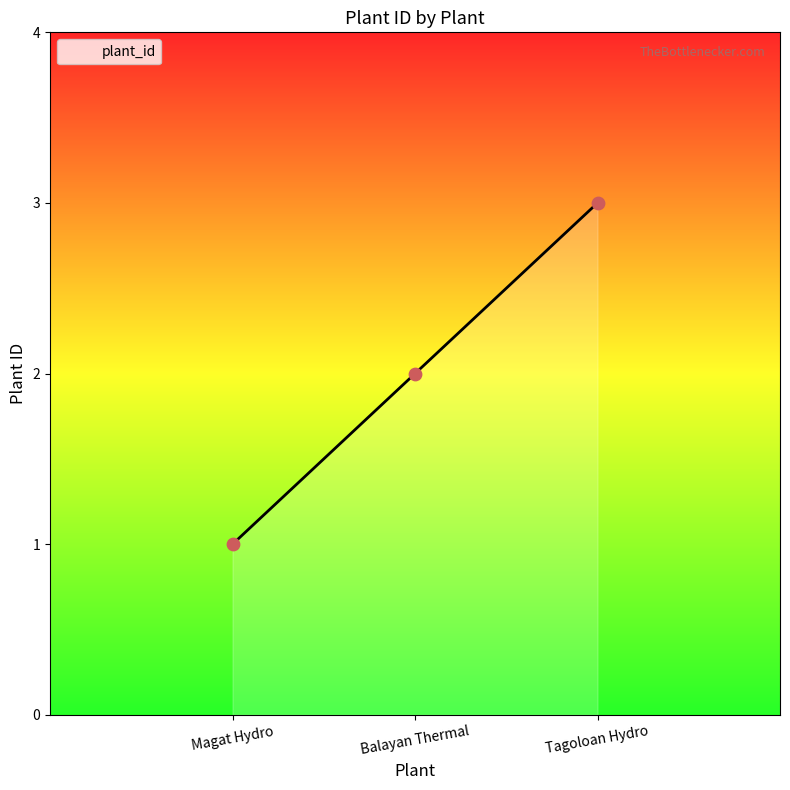

Which has a higher value, Tagoloan Hydro or Balayan Thermal?

Tagoloan Hydro